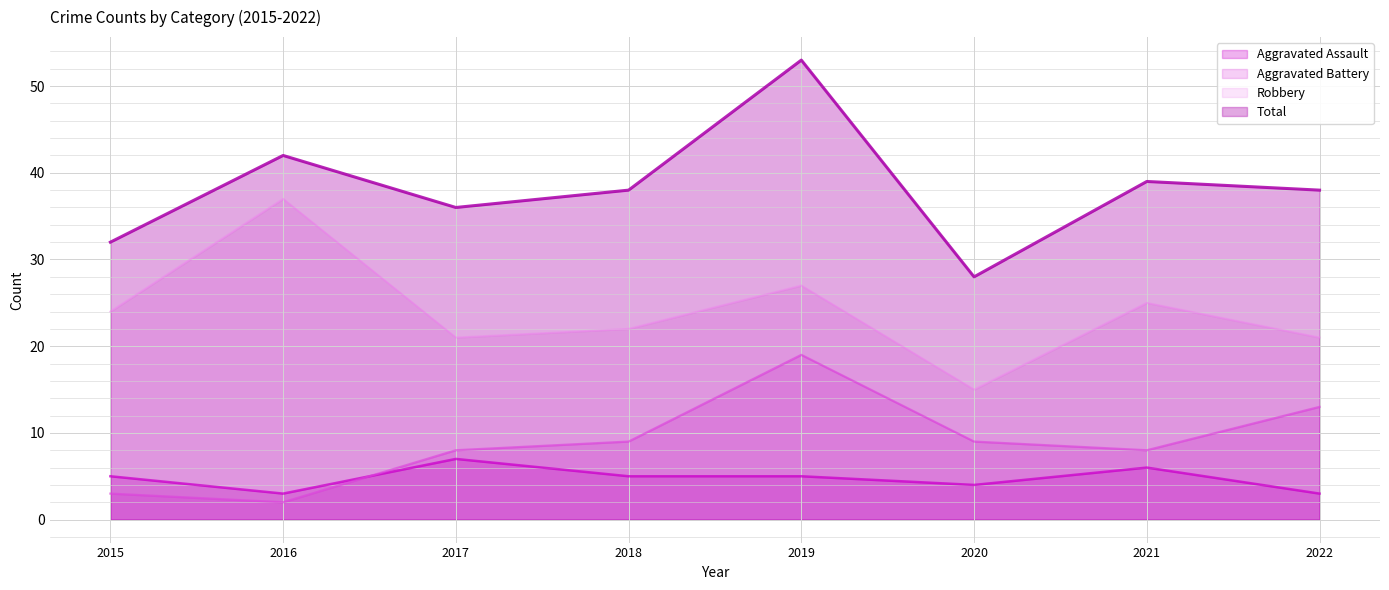

Which has a higher value, 2016 or 2022?

2016